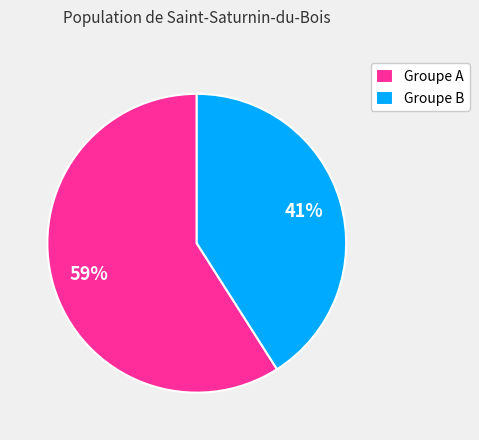

Approximately how many times larger is the value at Groupe B compared to Groupe A?

0.7